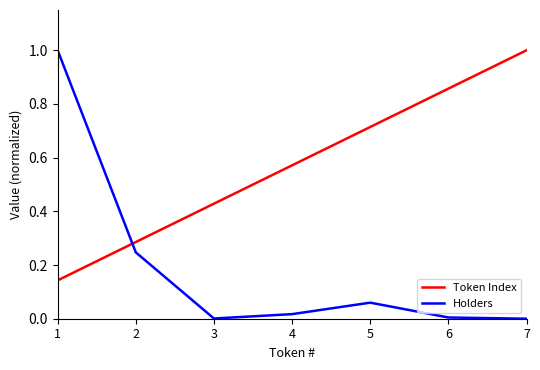

Is this an area chart (filled region under the line)?

No